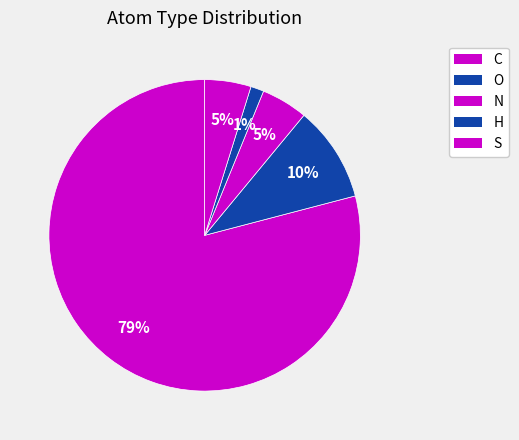

How many segments does this pie chart have?

5